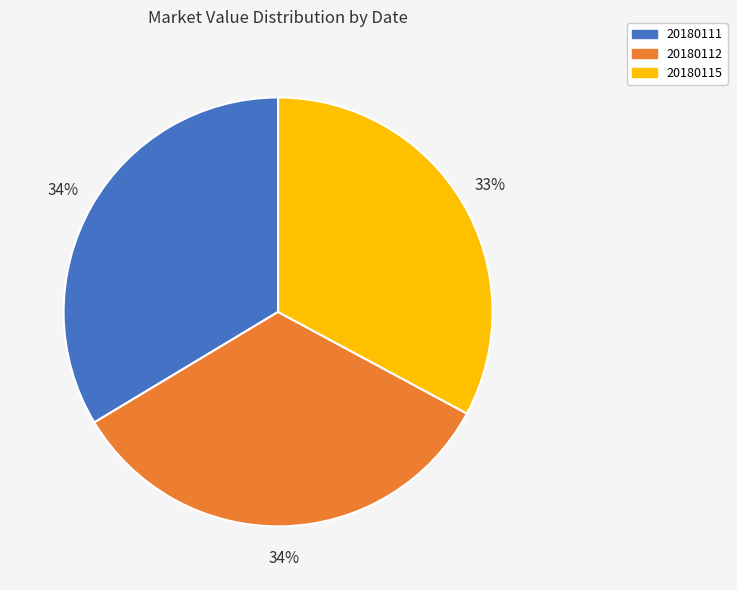

To the nearest percent, what is the combined percentage of 20180115 and 20180111?

66%